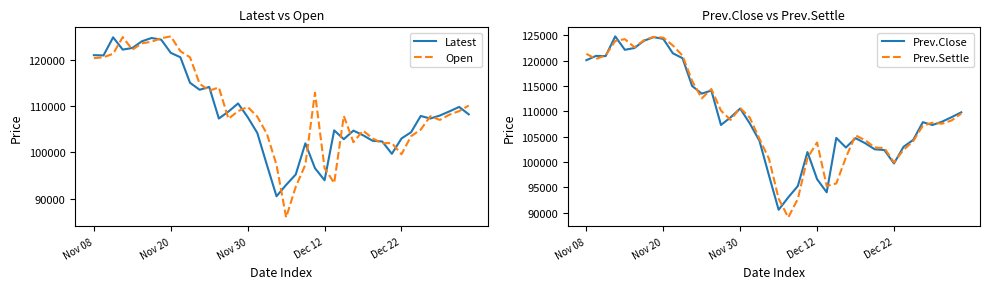

What is the minimum value for Prev.Close?

90550